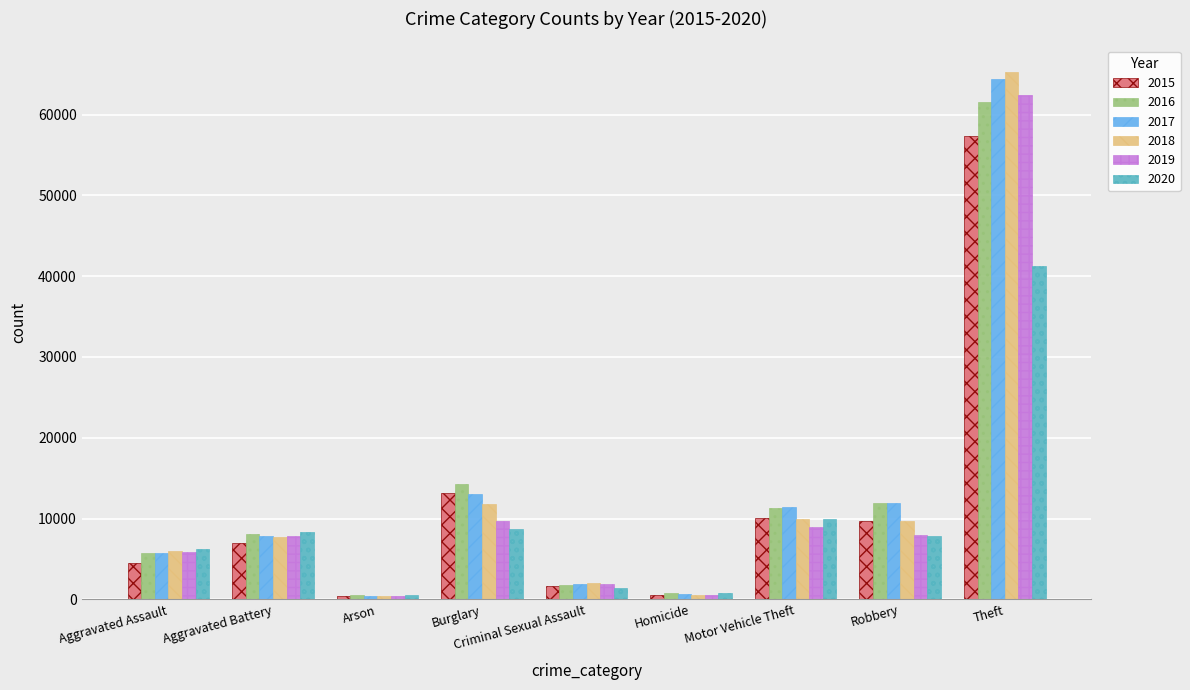

What is the sum of all 2017 values?

117347